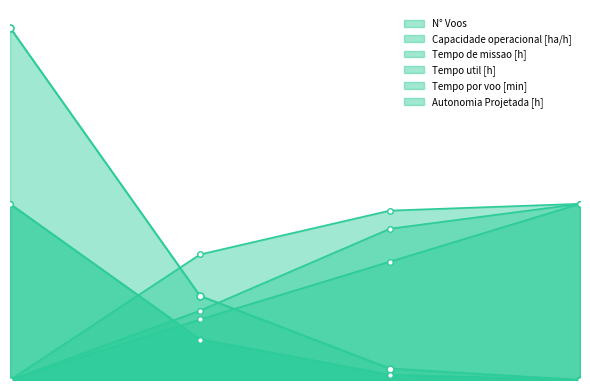

How many series are shown in this chart?

6